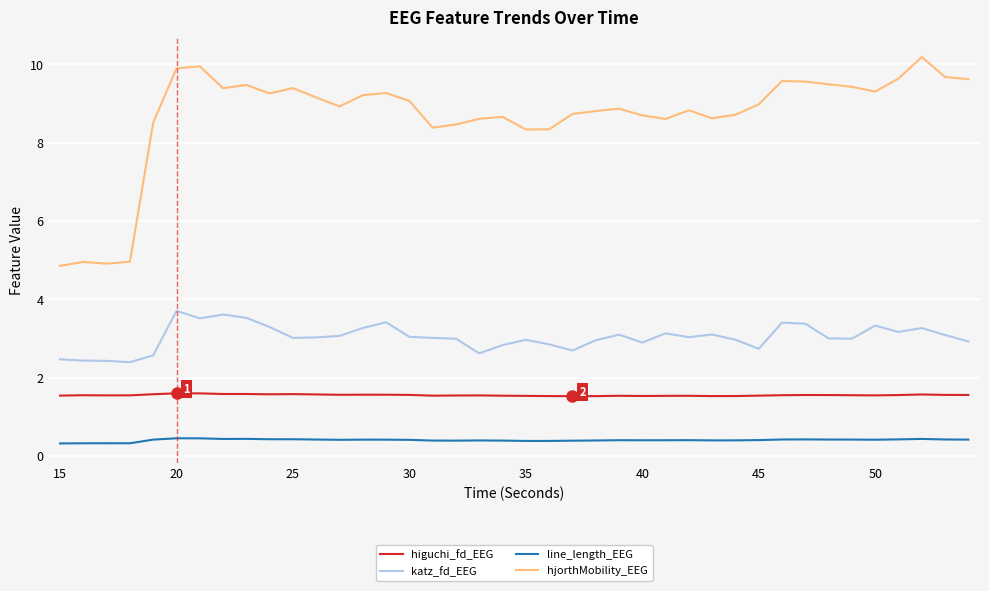

What is the maximum value shown in the chart?

10.2